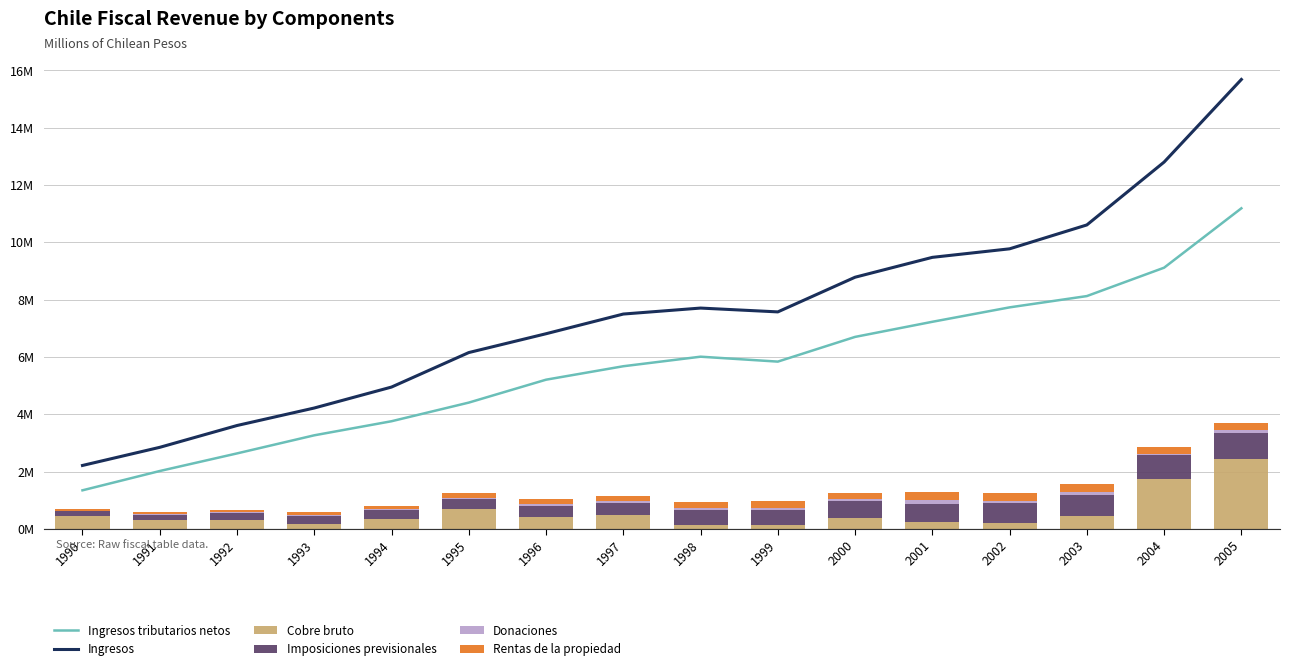

Rank the series by their maximum value, from highest to lowest.

Ingresos, Ingresos tributarios netos, Cobre bruto, Imposiciones previsionales, Rentas de la propiedad, Donaciones